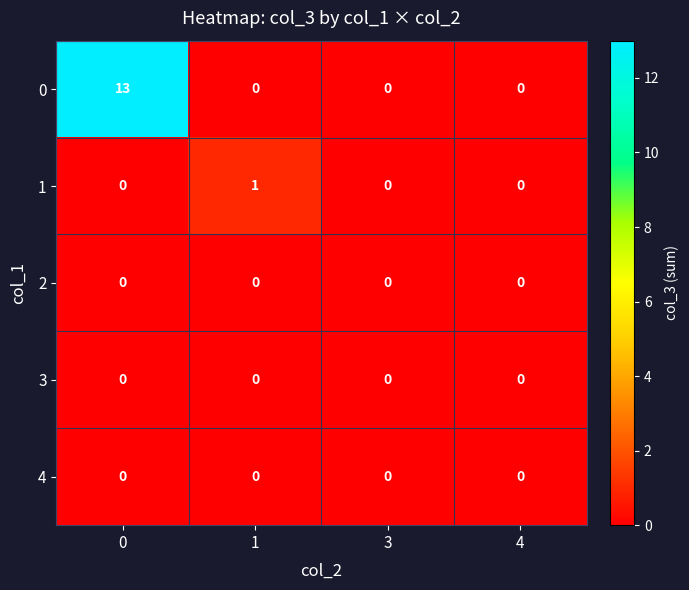

The value of 4 at 3 is 0. True or false?

True